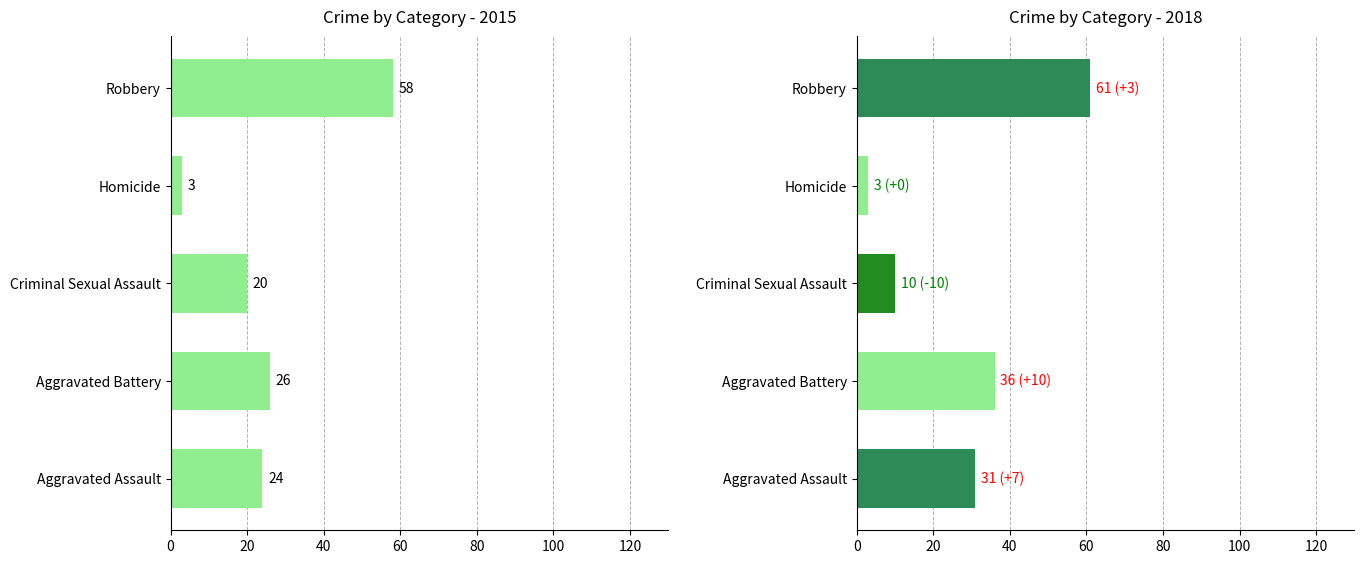

Are the bars horizontal?

Yes